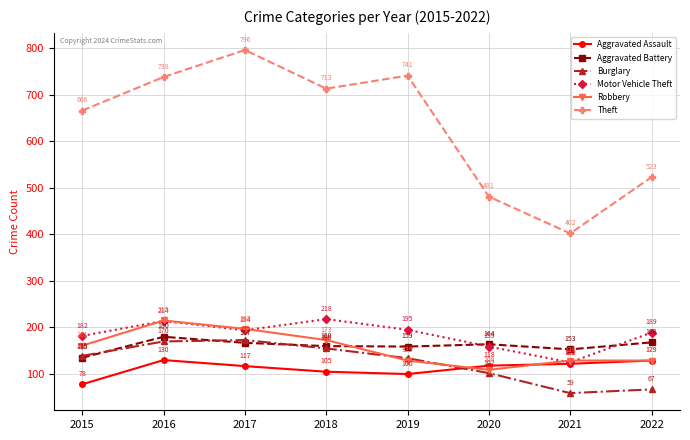

Which series has the largest total across all categories?

Theft